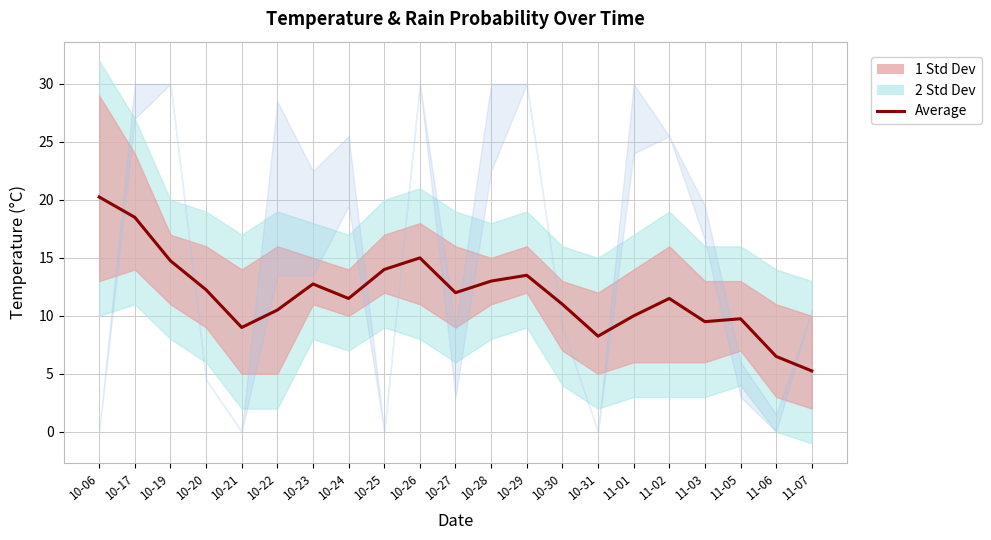

The chart shows a value of 22.3 at 10-23. True or false?

False